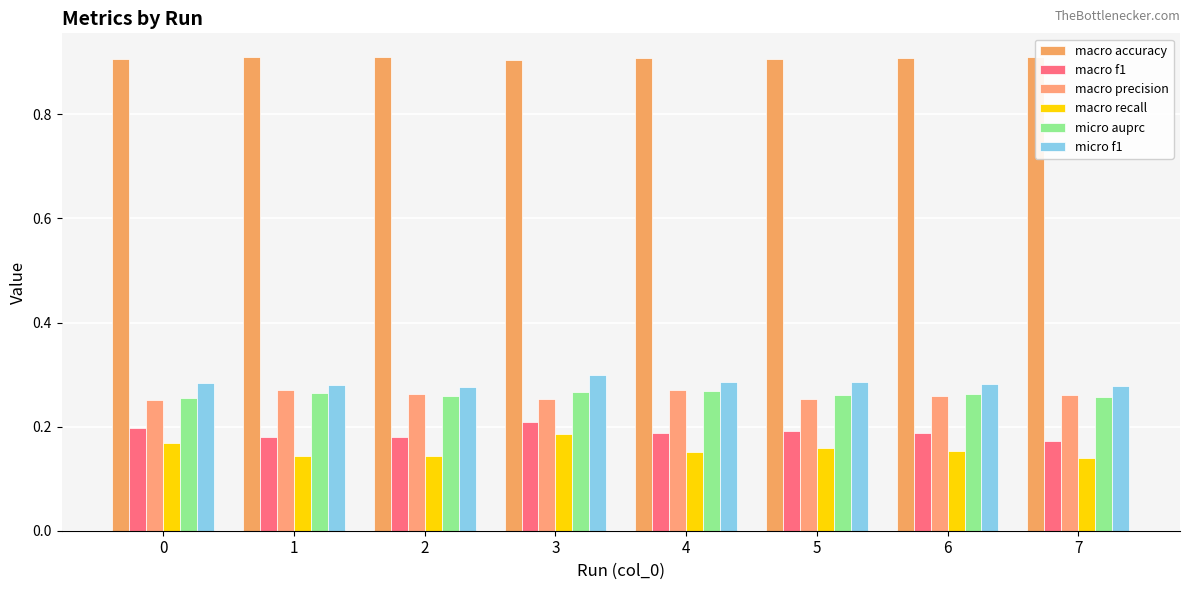

Which series has the largest total across all categories?

macro accuracy